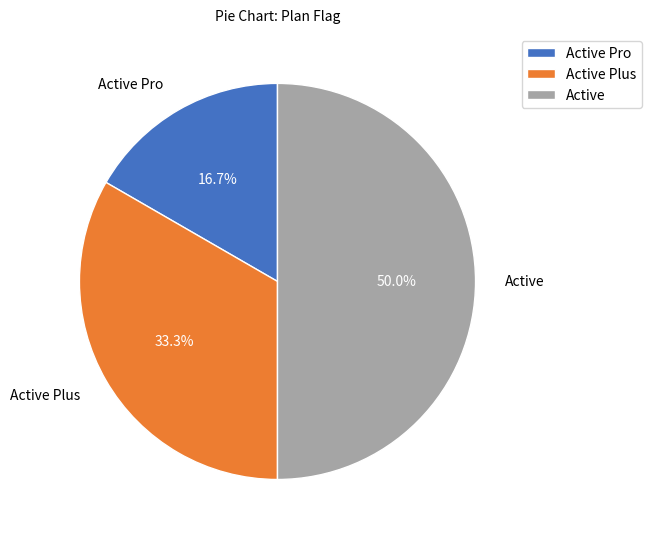

How many segments does this pie chart have?

3